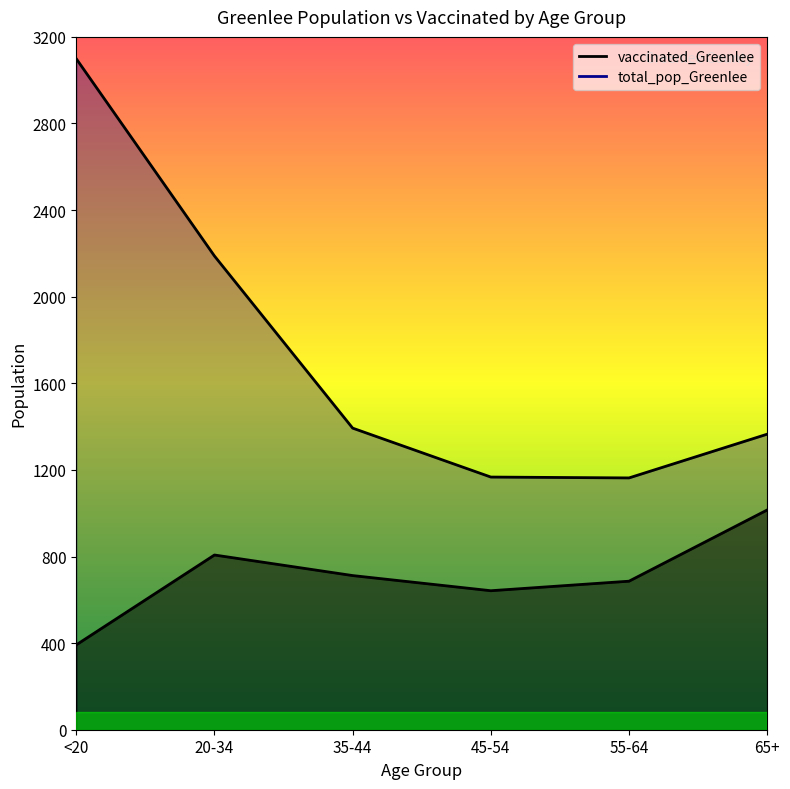

At which label does total_pop_Greenlee reach its minimum?

55-64